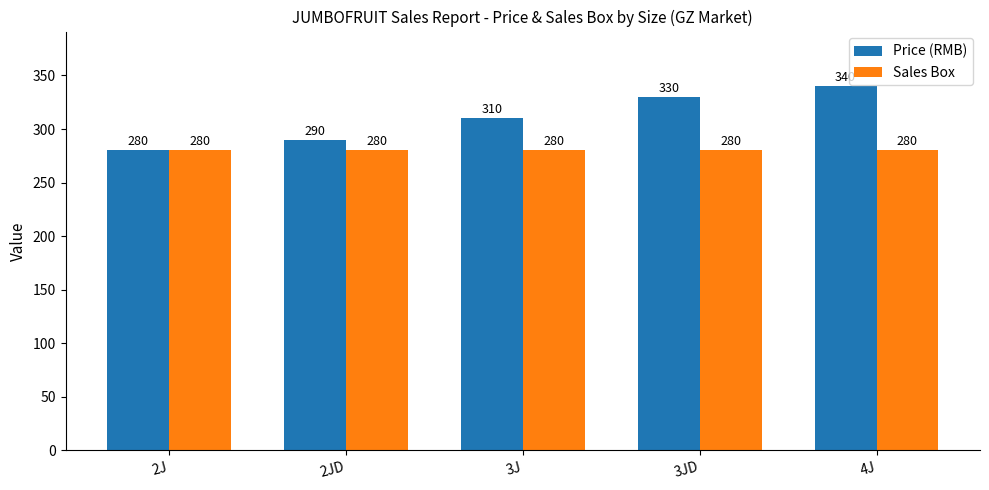

The Sales Box series shows 280 at 4J. True or false?

True